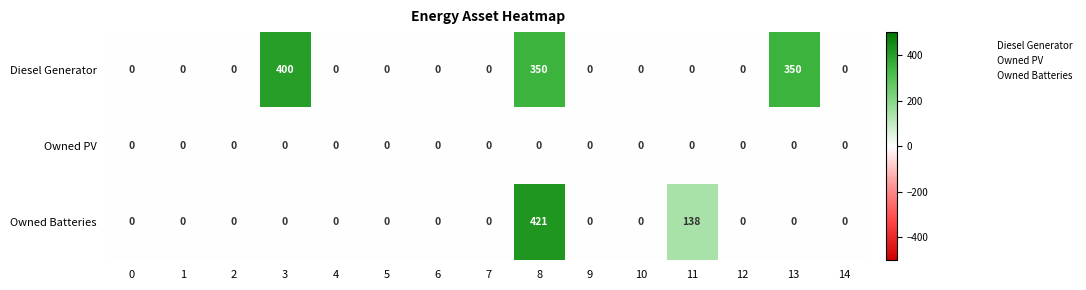

At how many categories does at least one series exceed 333?

3